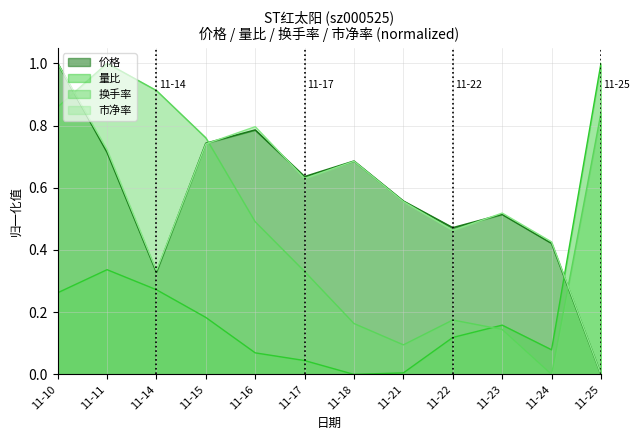

True or false: 换手率 has a value of 0.3 at 11-22.

False